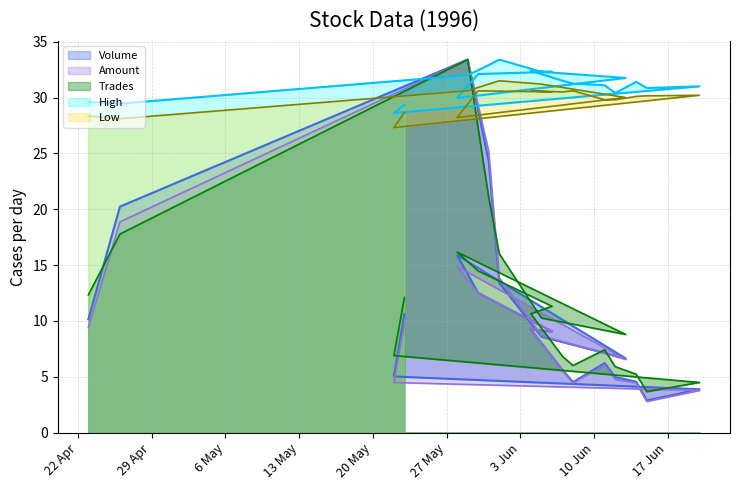

Which label corresponds to the smallest value in the chart?

96/06/15